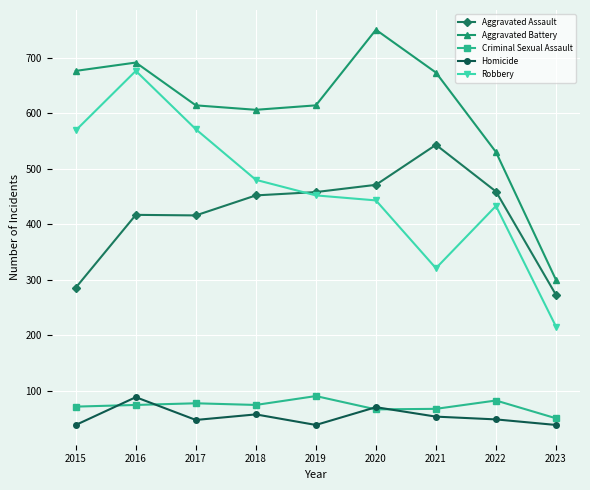

What is the value of the Robbery point at the 8th from the left?

433